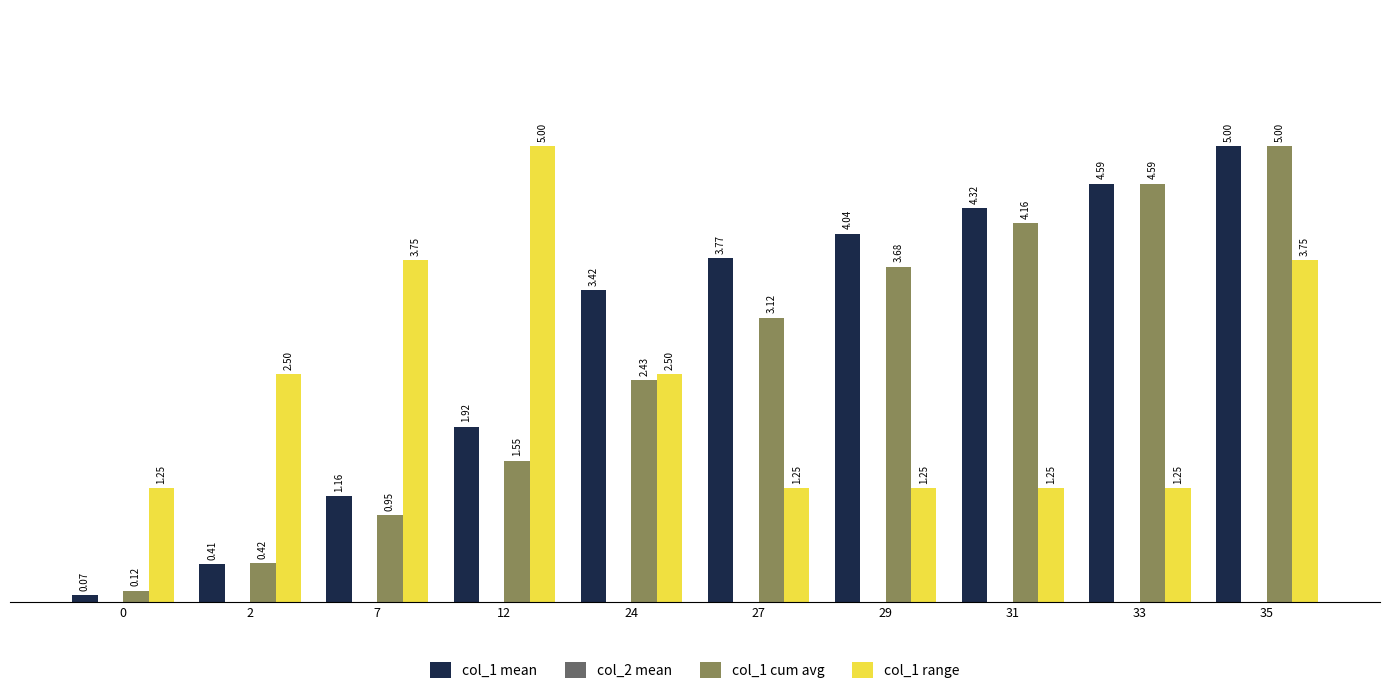

List the labels in order of col_1 cum avg value, largest first.

35, 33, 31, 29, 27, 24, 12, 7, 2, 0